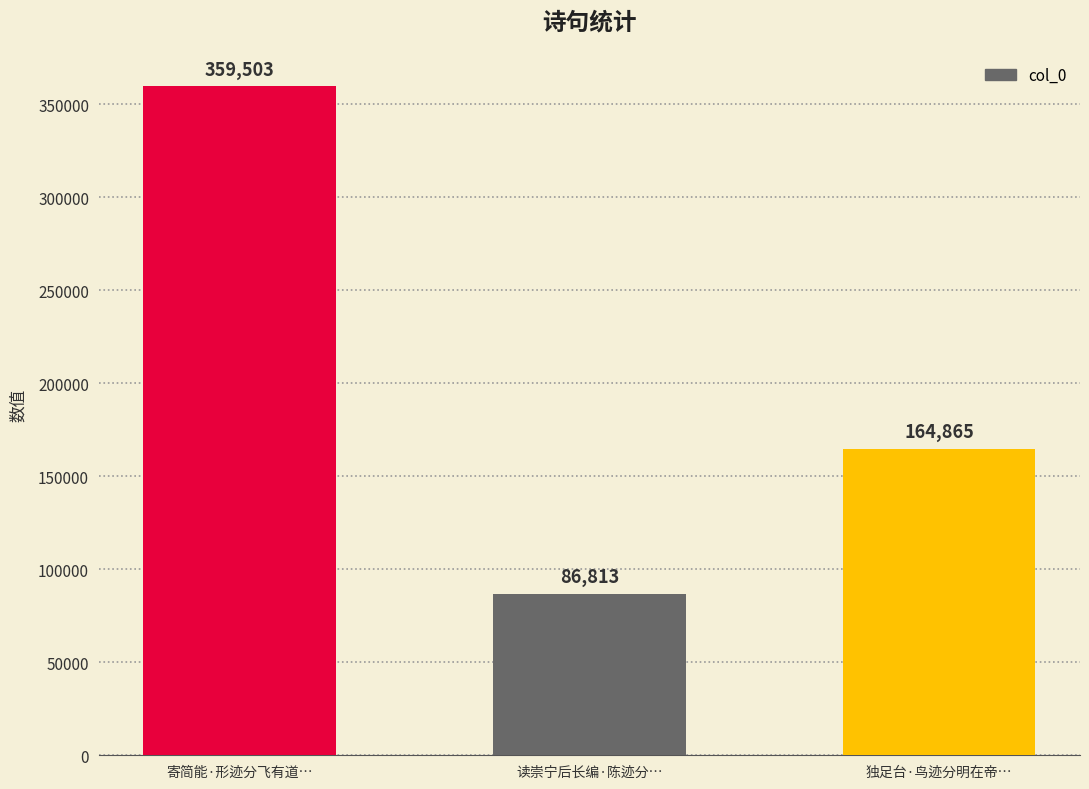

What is the maximum value shown in the chart?

359503